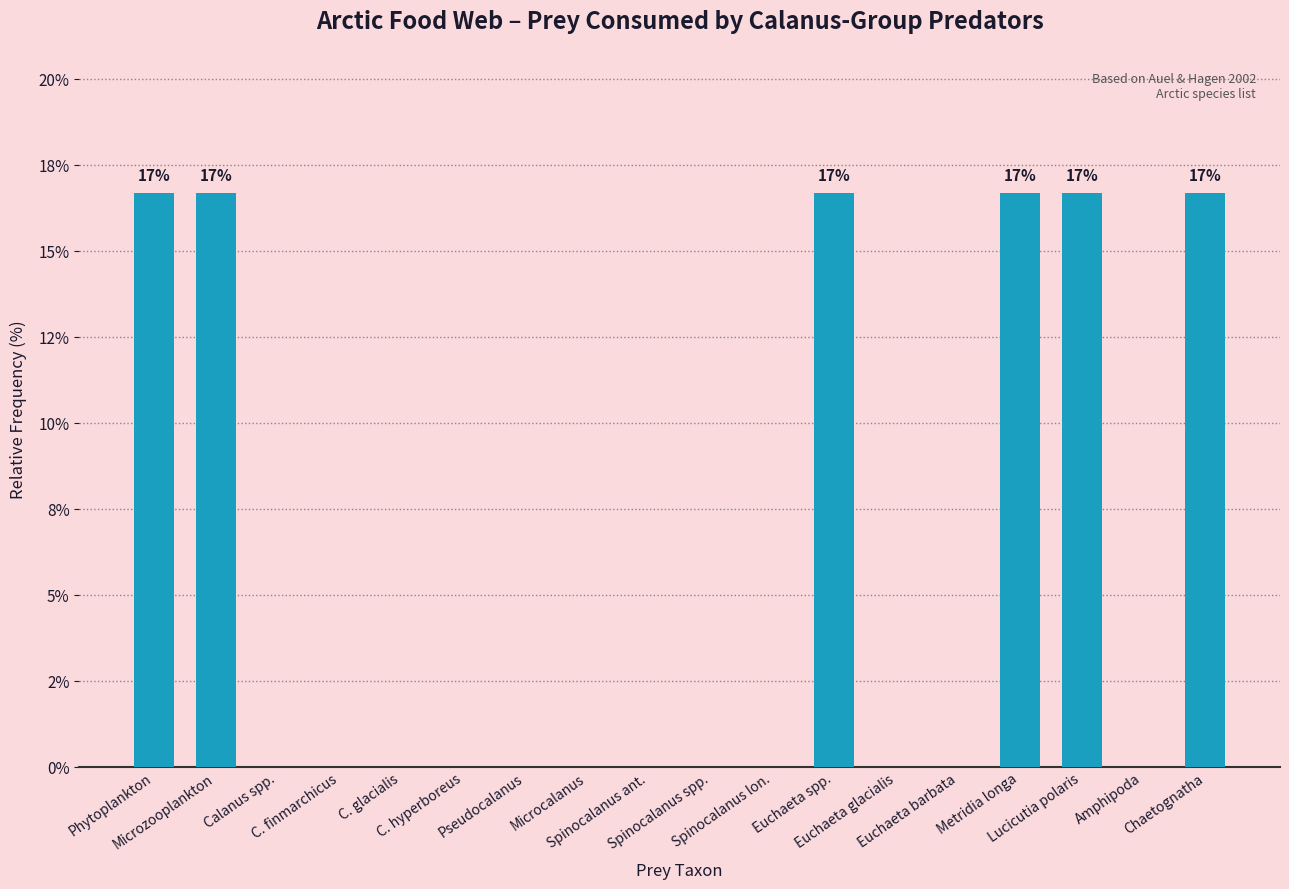

What is the maximum value shown in the chart?

16.7